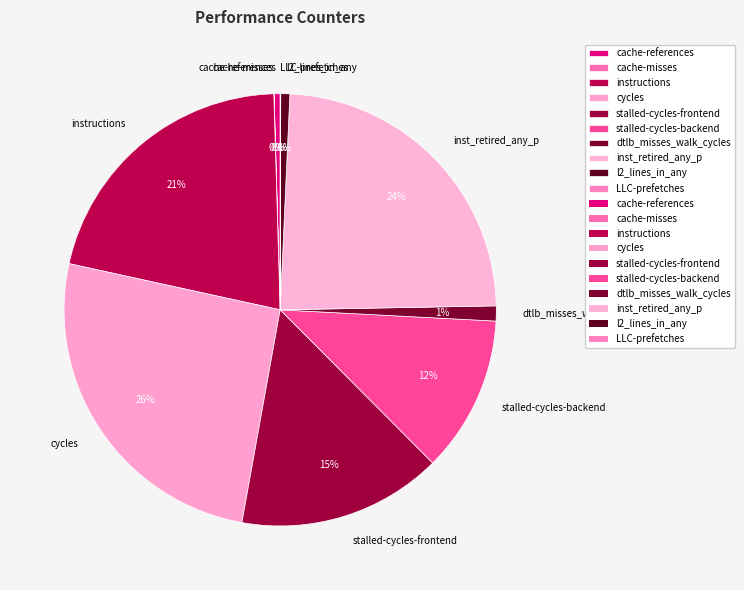

What is the largest slice in the pie chart?

cycles